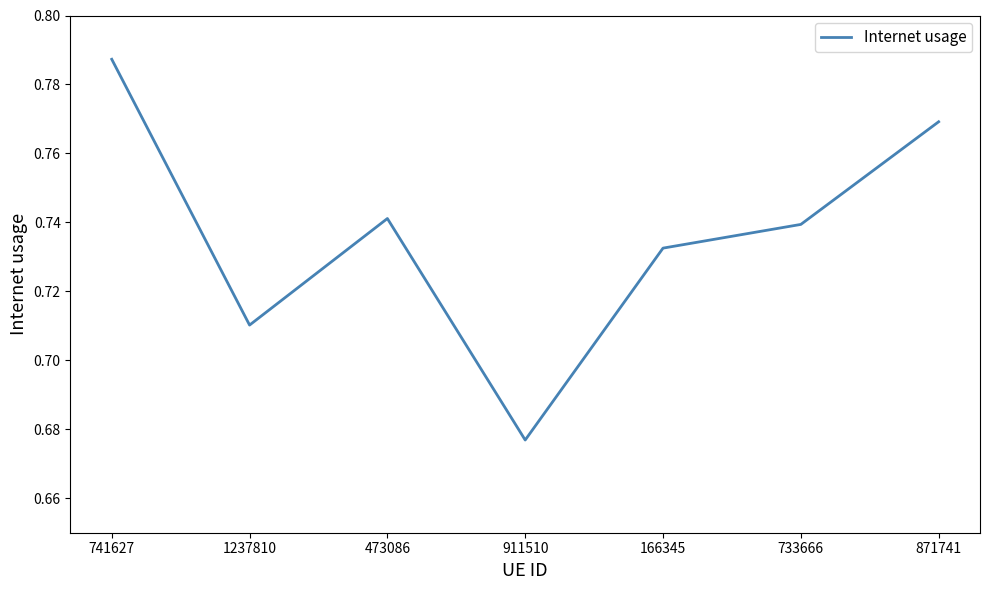

List the labels in order of value, smallest first.

911510, 1237810, 166345, 733666, 473086, 871741, 741627